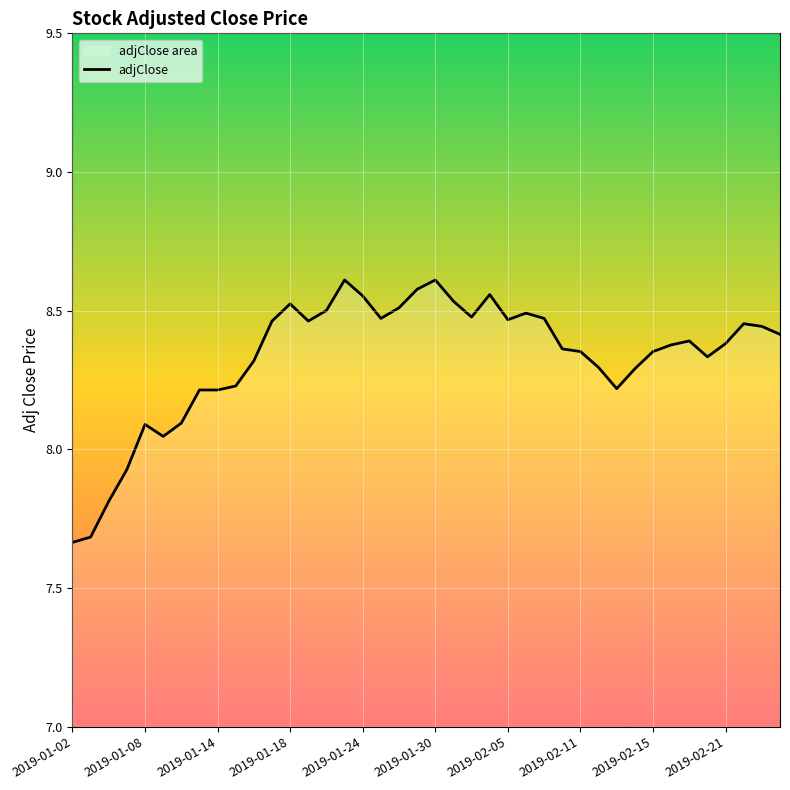

What is the smallest value displayed?

7.7